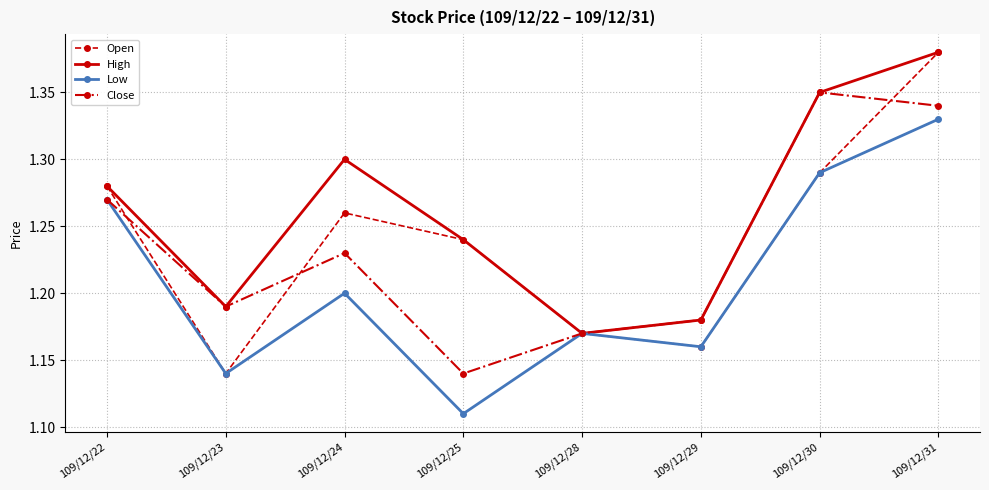

Which label corresponds to the largest value in the chart?

109/12/31